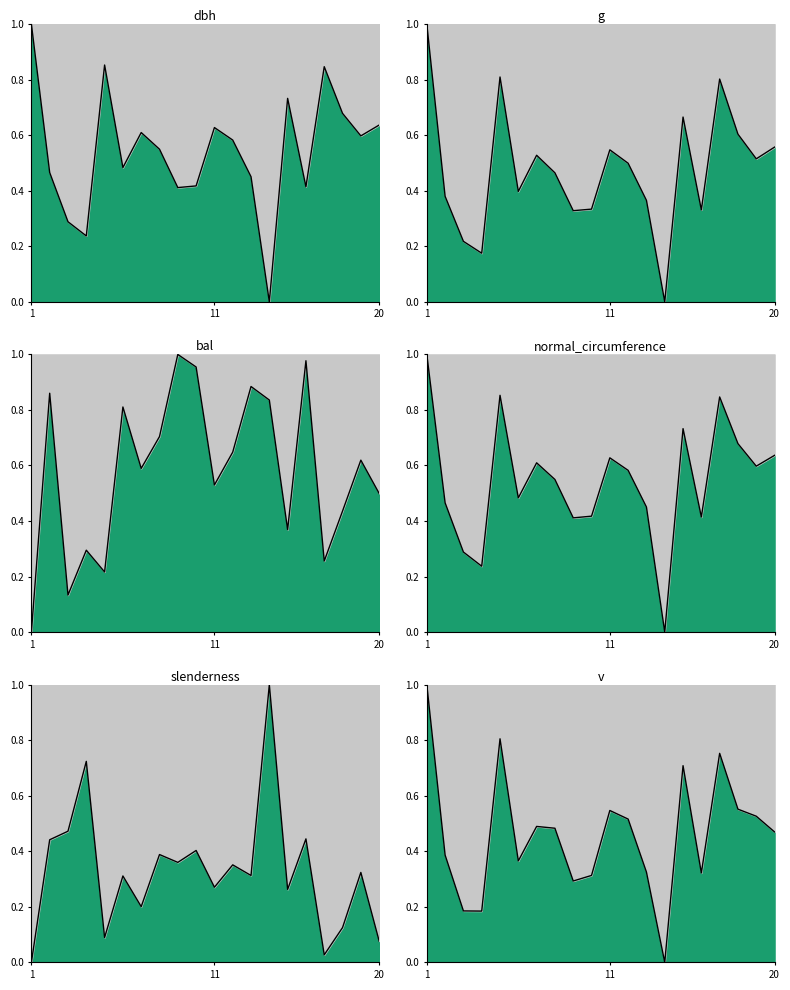

What is the difference between the second highest and second lowest values in the g series?

0.6